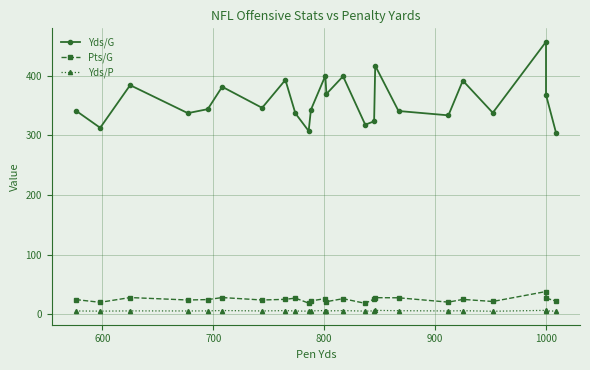

What is the maximum value for Pts/G?

37.9